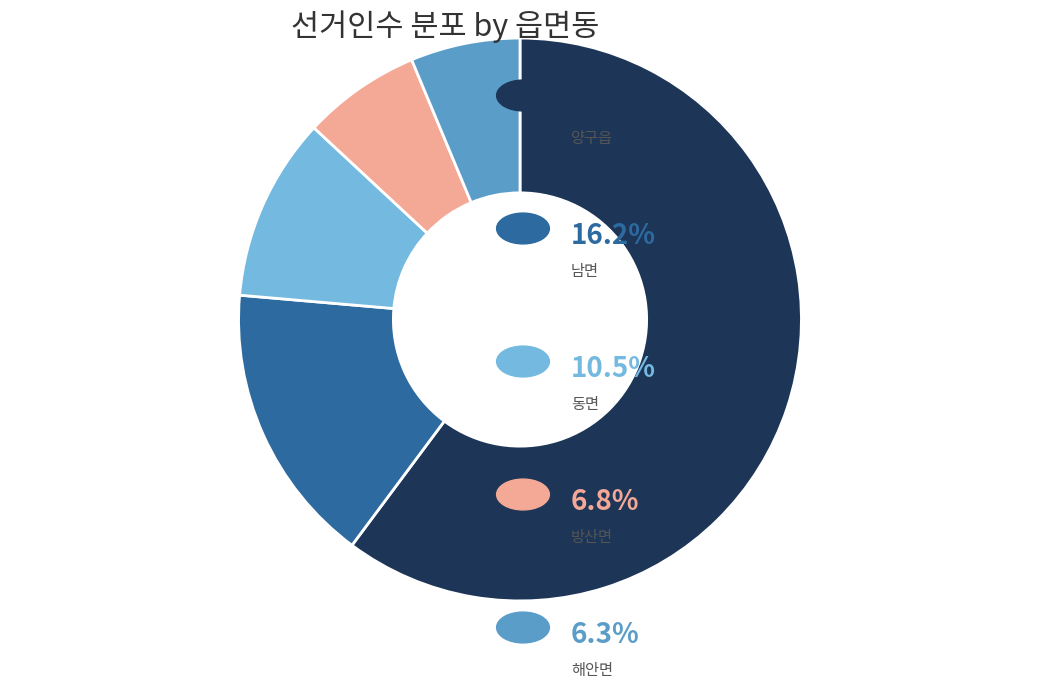

Is there any slice that represents more than half of the pie?

Yes